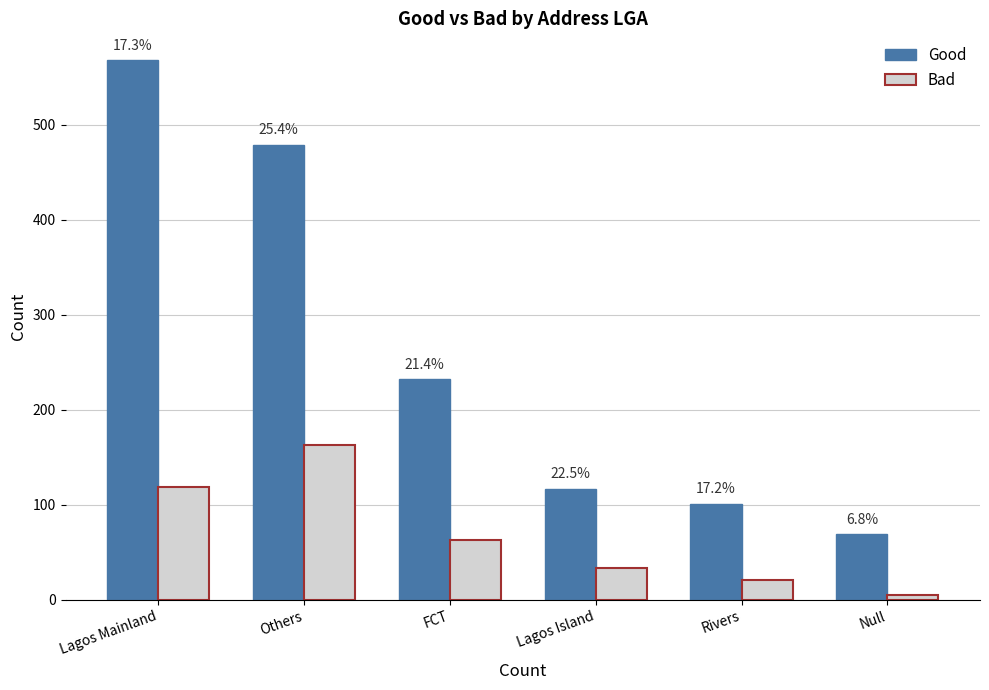

What are all the series names shown in the legend?

Good, Bad